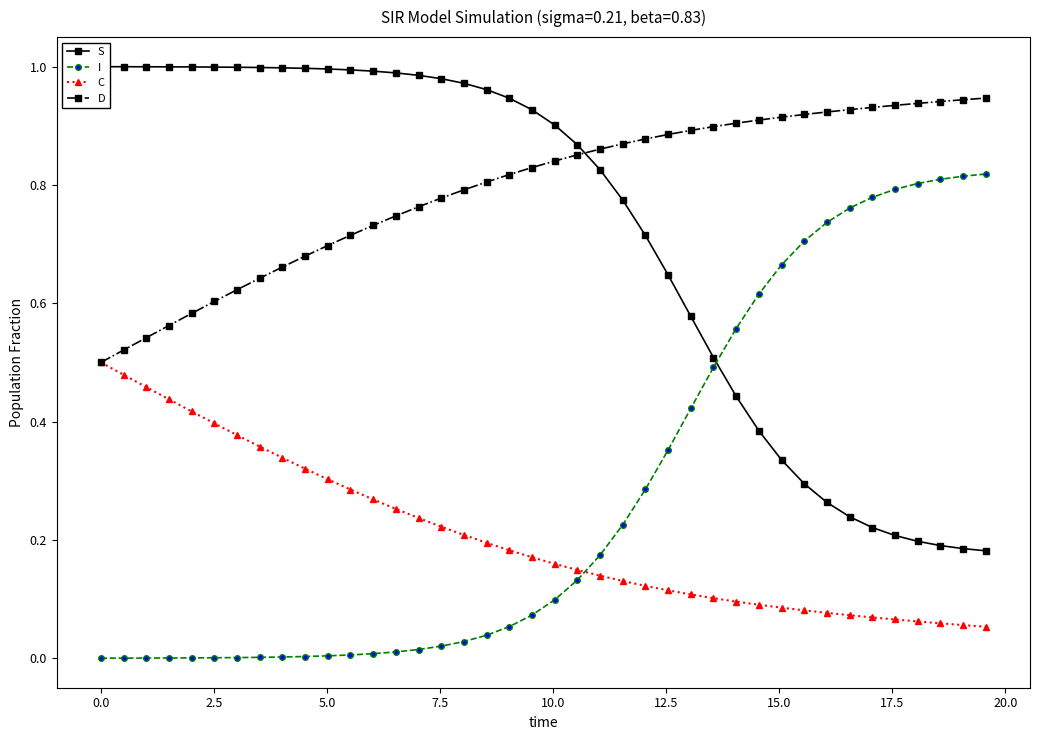

What are all the series names shown in the legend?

S, I, C, D